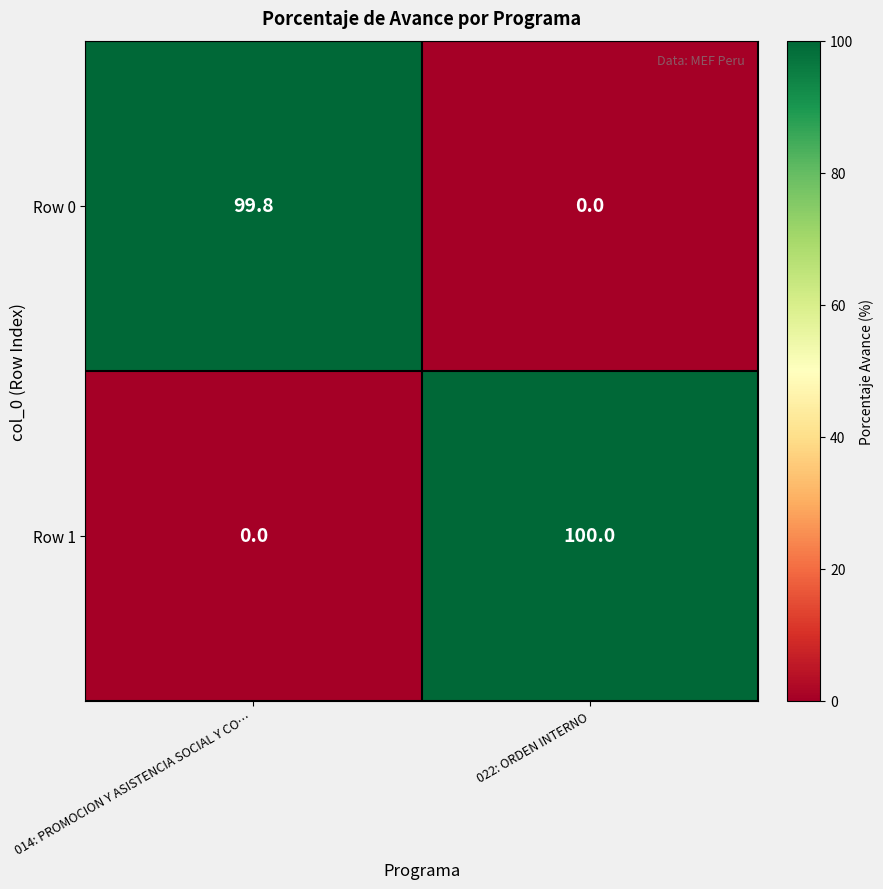

Is it true that Row 1 equals 100.0 at 022: ORDEN INTERNO?

True